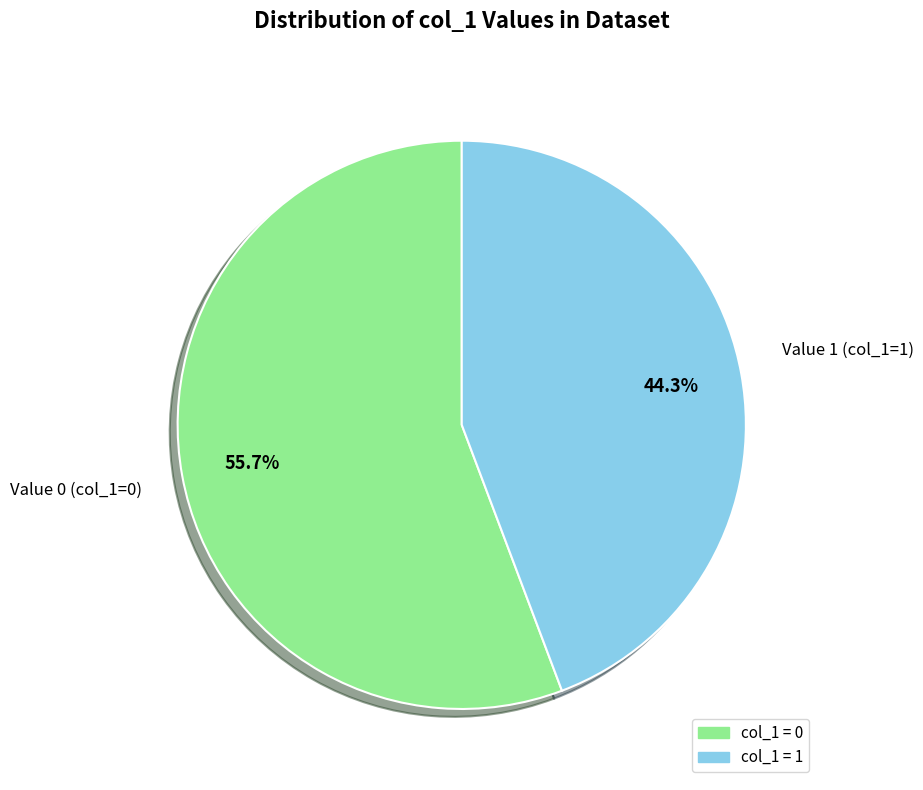

Is there a majority slice in this chart?

Yes